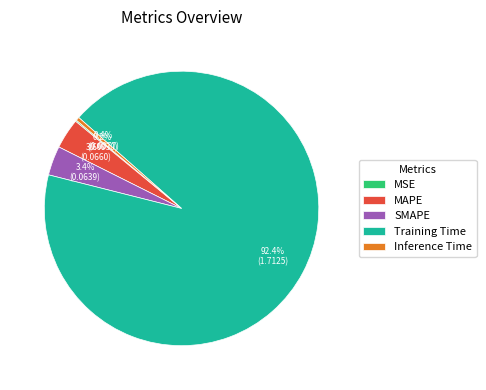

Is Training Time the majority of the pie?

Yes